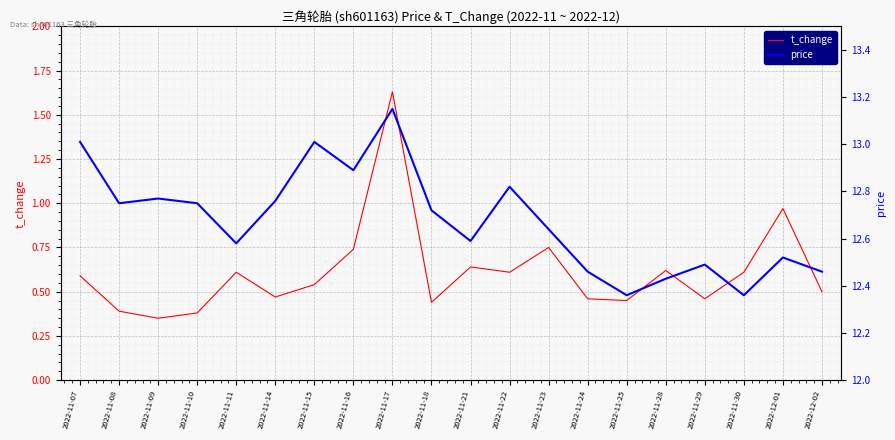

What is the sum of the price values at 2022-11-09 and 2022-11-10?

25.5